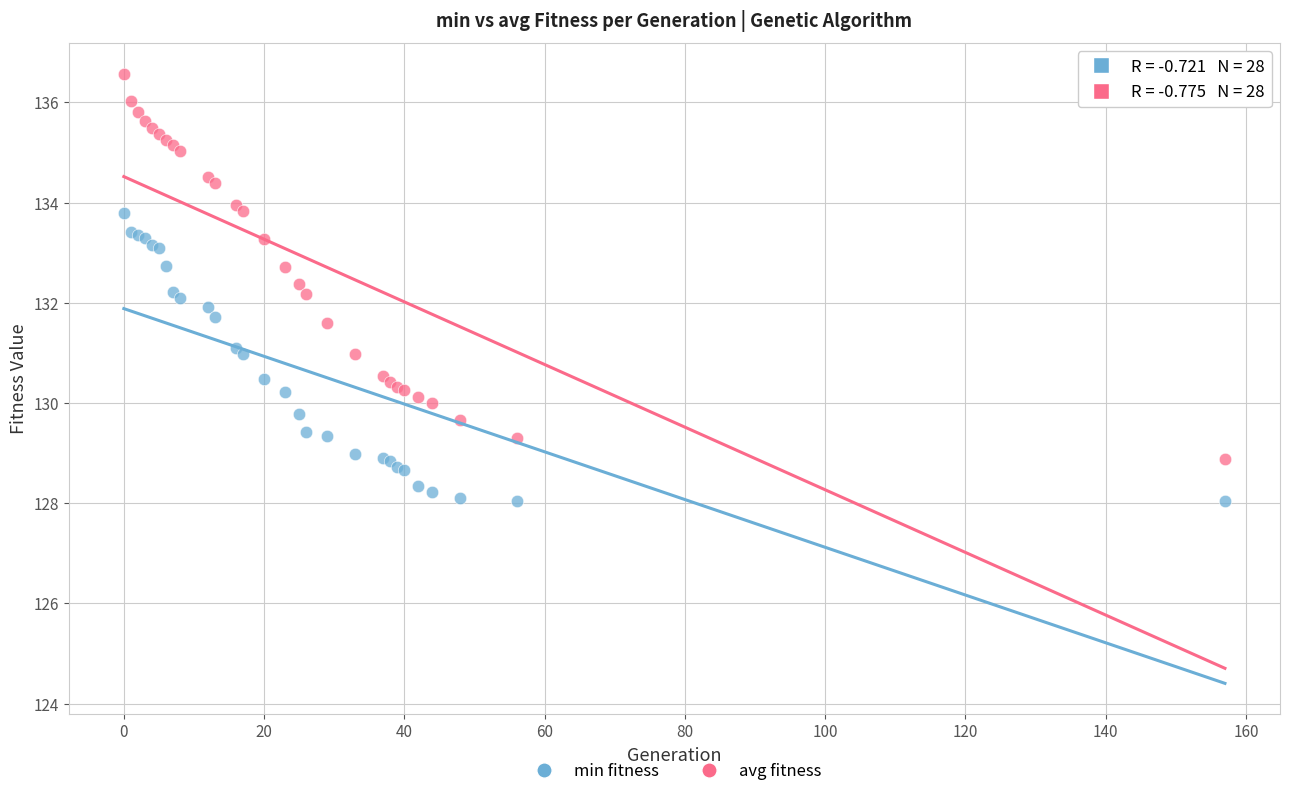

What are all the series names shown in the legend?

min fitness, avg fitness